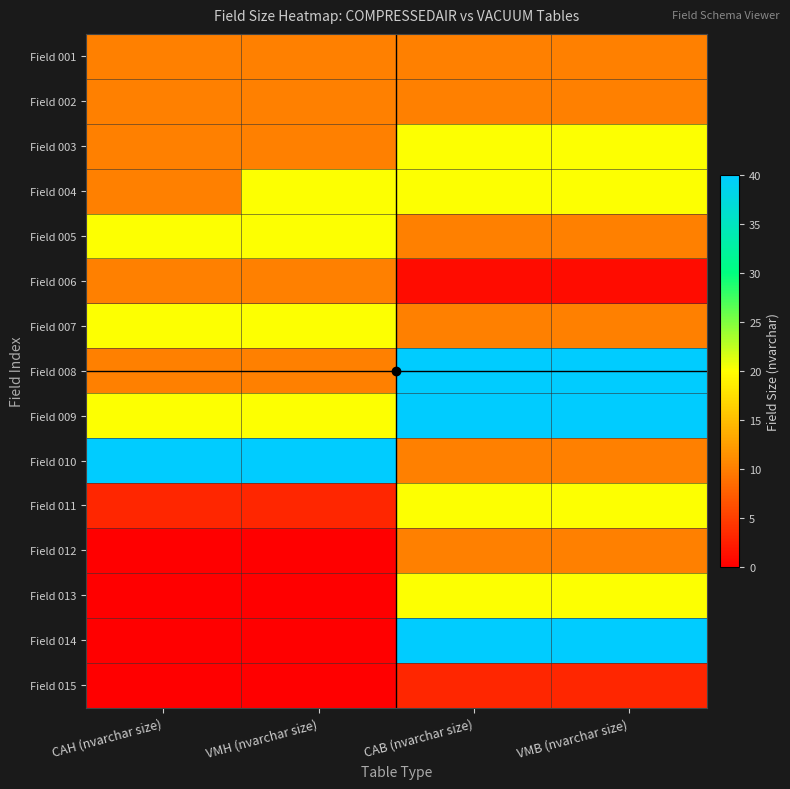

Which series has the widest spread of values?

Field 014